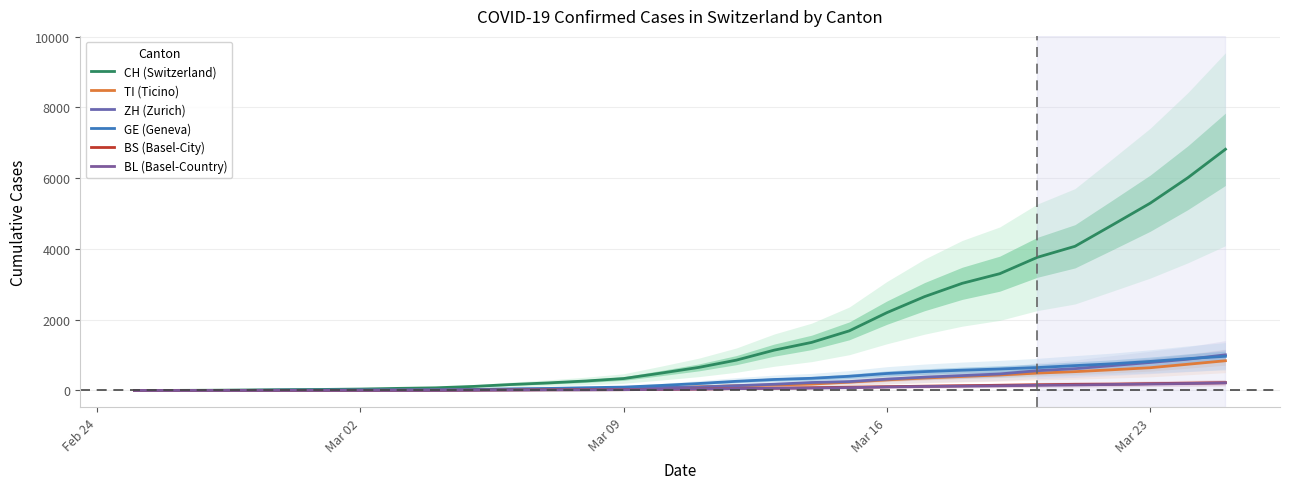

How many interior local peaks does the BS (Basel-City) series have?

1